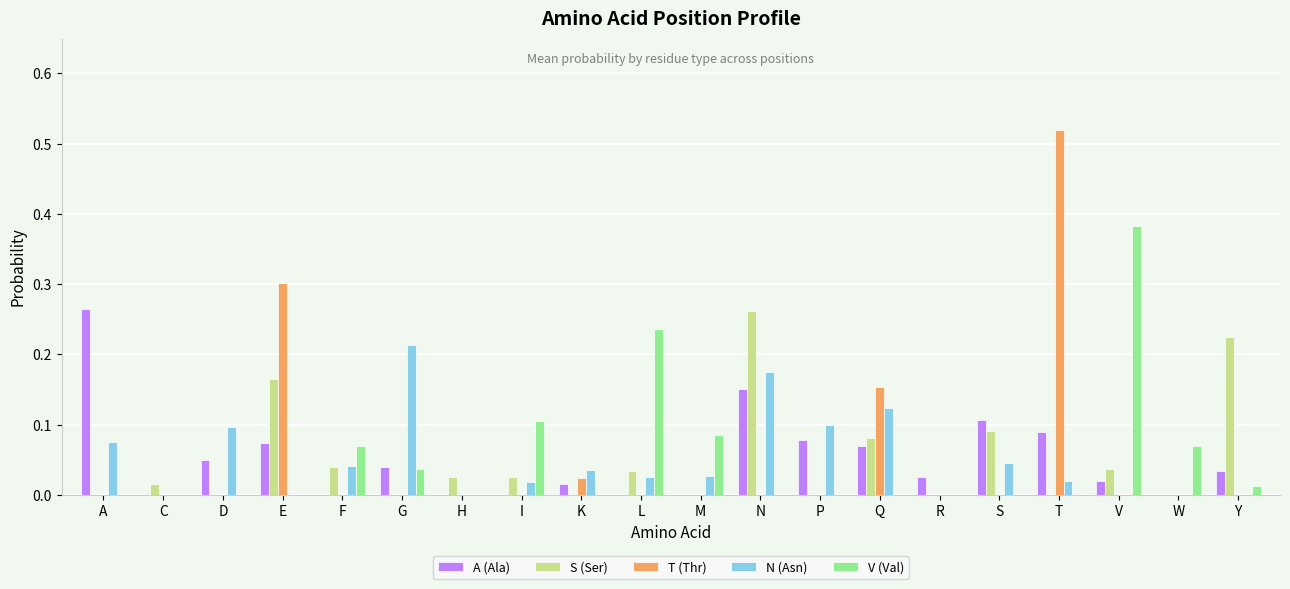

Which category has the highest value across all series?

T